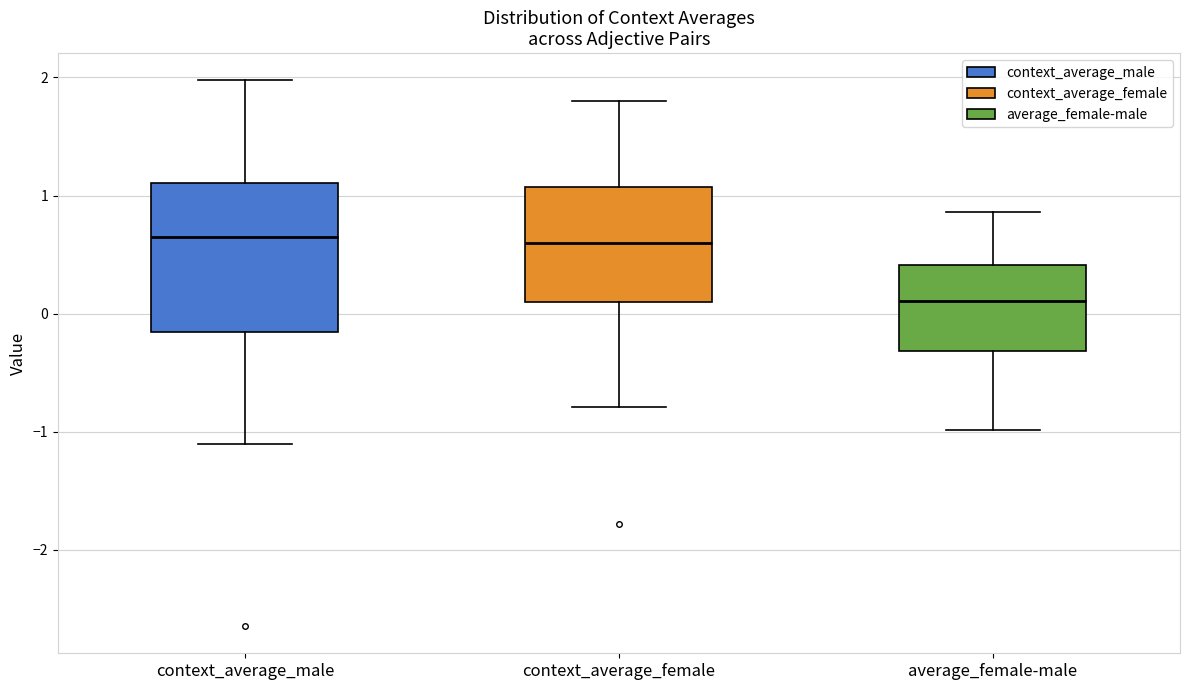

Comparing the boxes themselves (not the whiskers), which one is the tallest?

context_average_male